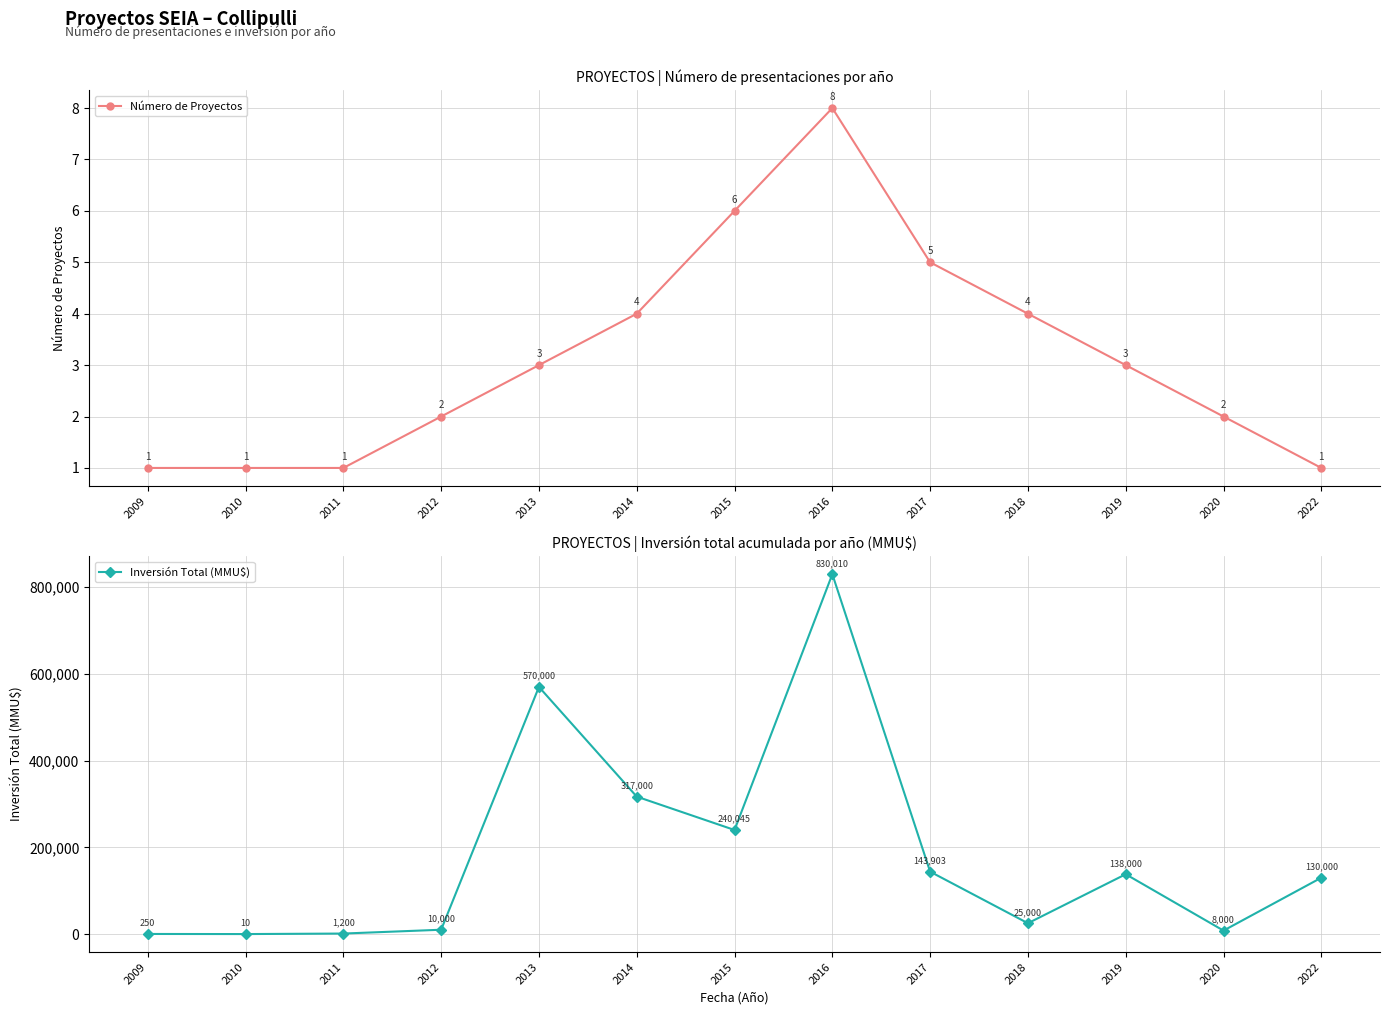

Rank the series by their maximum value, from highest to lowest.

Inversión Total (MMU$), Número de Proyectos